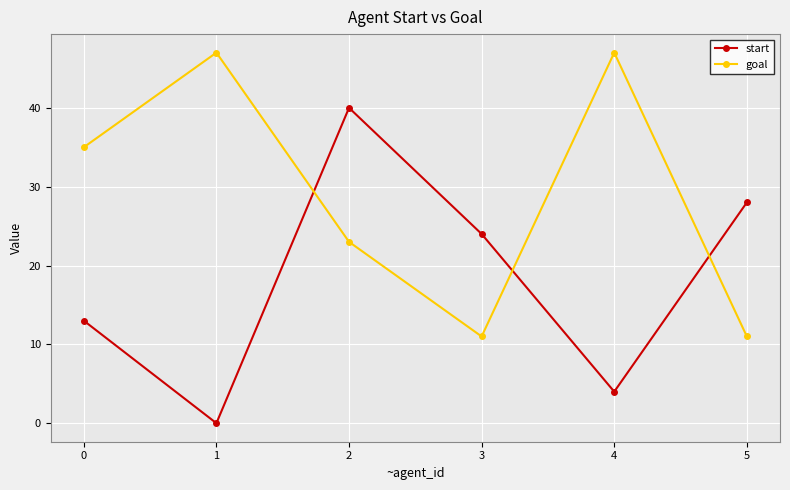

The start series shows -25 at 1. True or false?

False